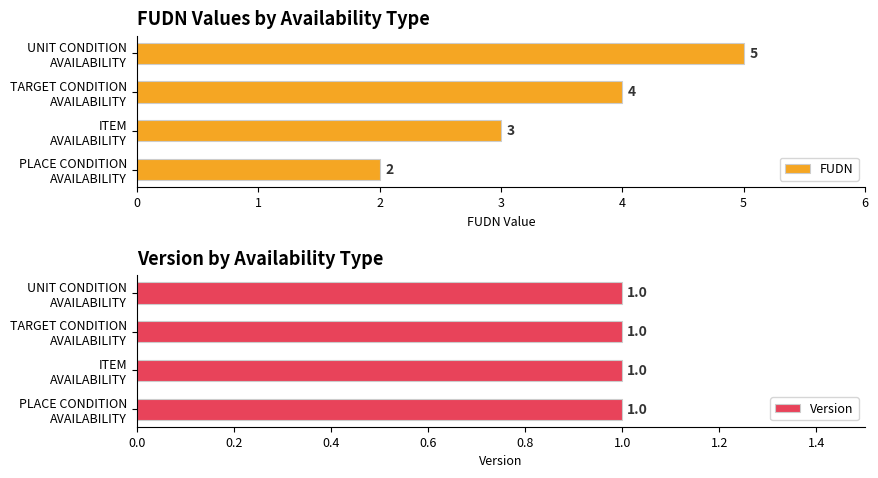

What are all the series names shown in the legend?

FUDN, Version